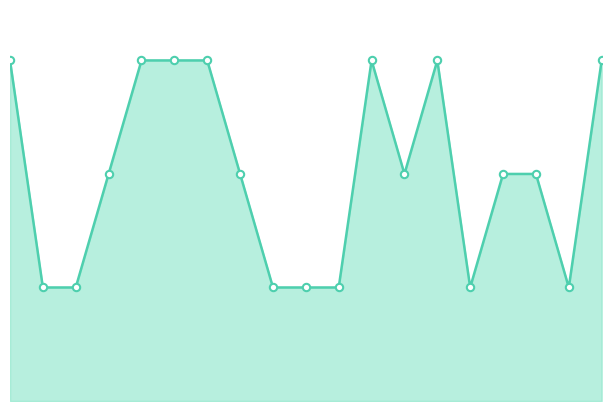

Is the value of markers at 16 greater than the value of numVis line at 18?

No